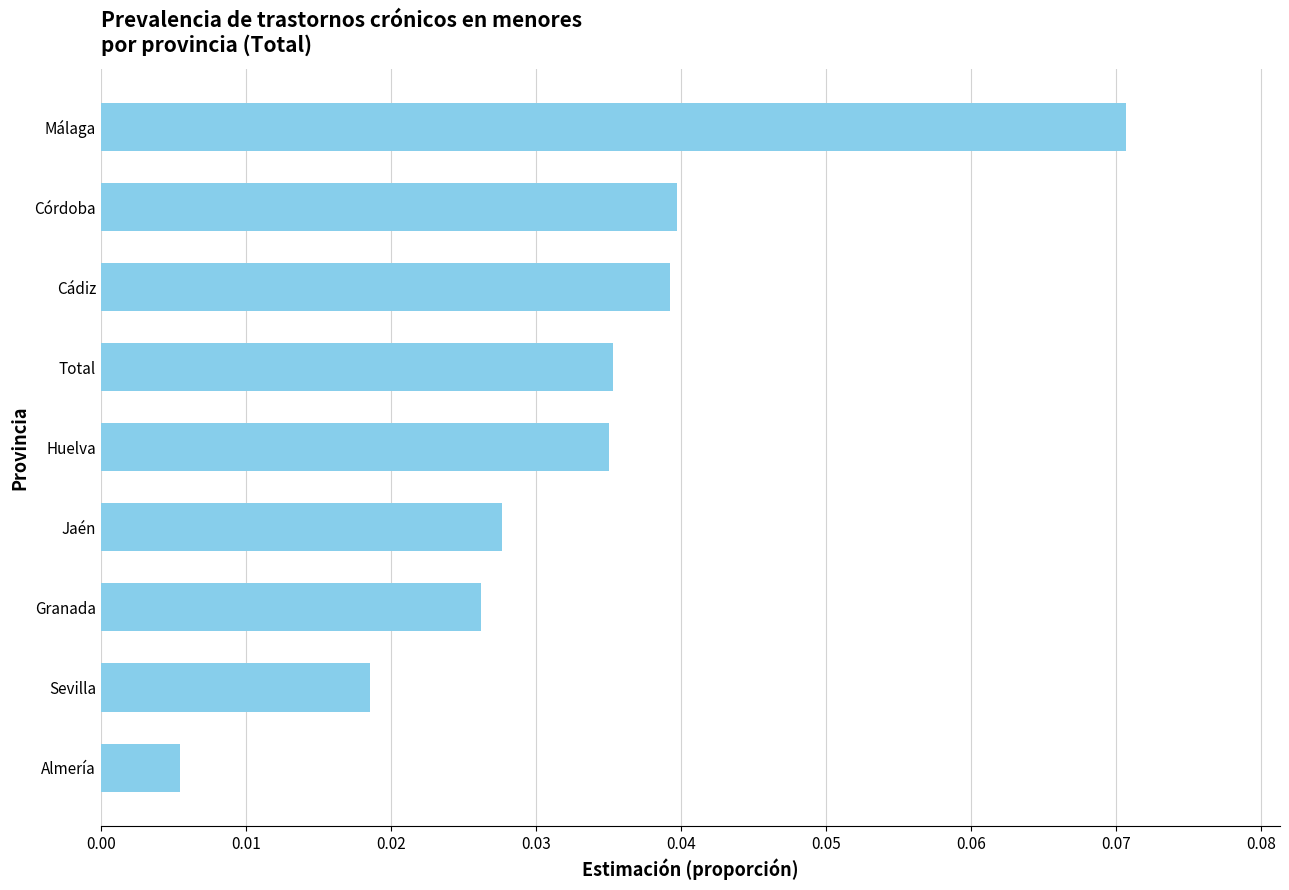

What is the sum of all values?

0.3